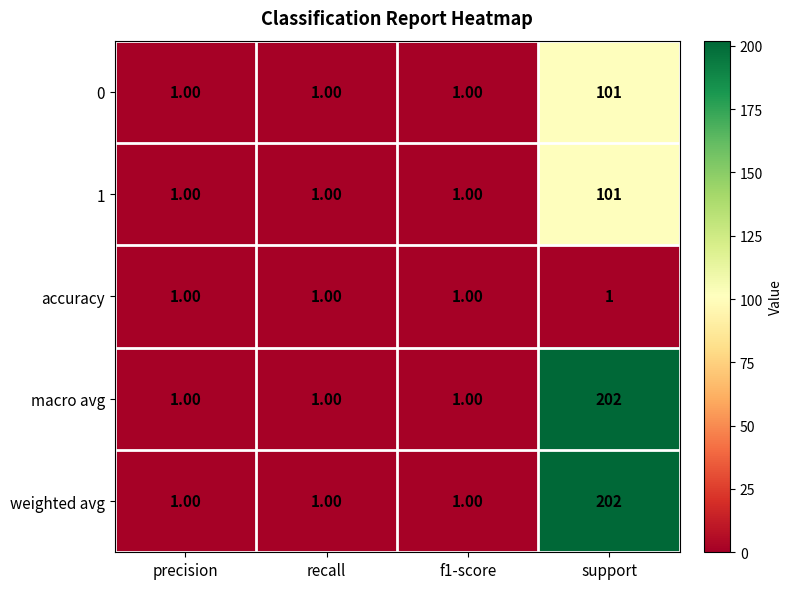

What is the total value across all series at support?

607